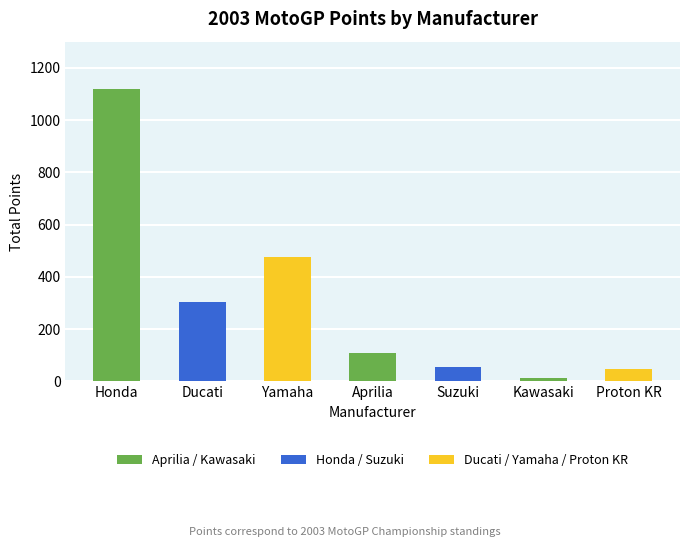

What is the change in value from Honda to Proton KR?

-1073